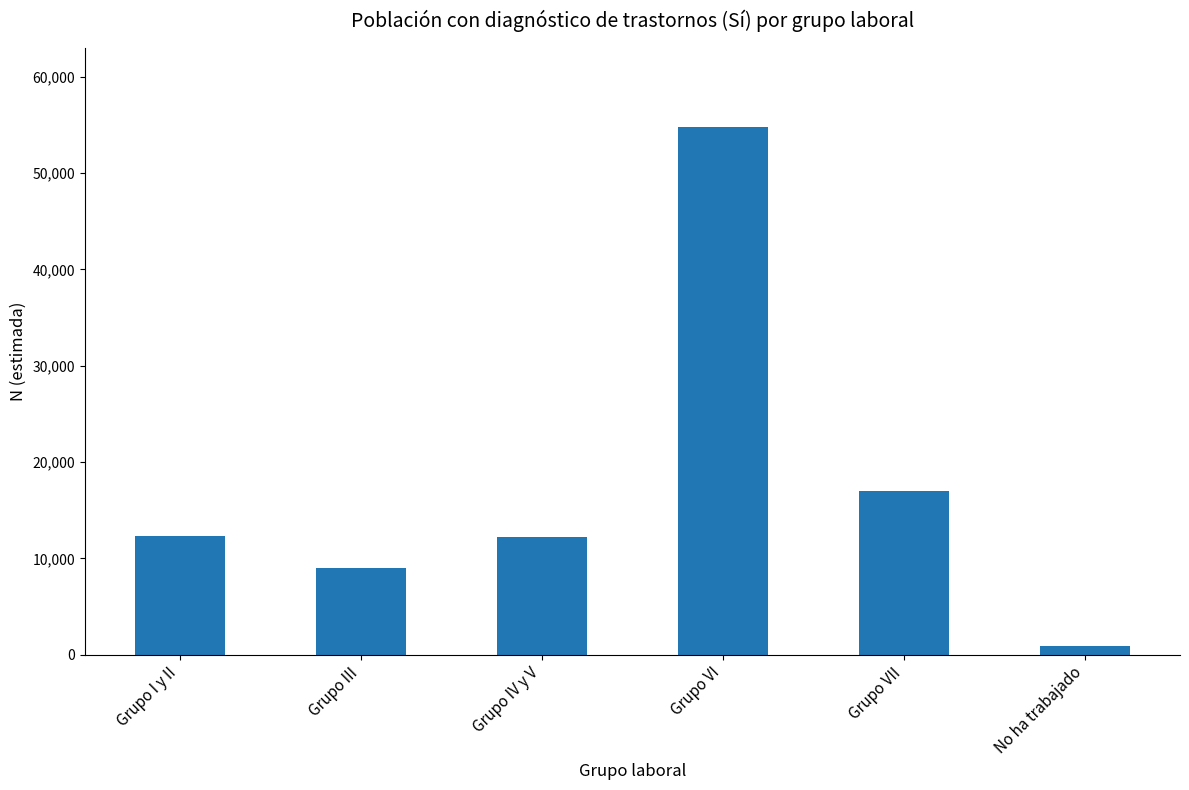

What is the sum of all values?

106187